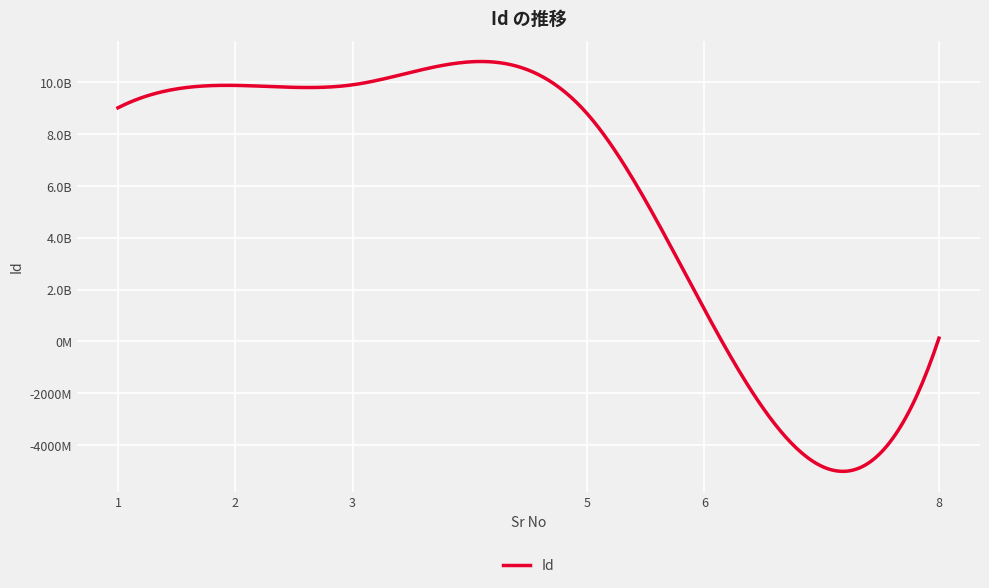

Rank the categories by value from highest to lowest.

3, 2, 1, 5, 6, 8